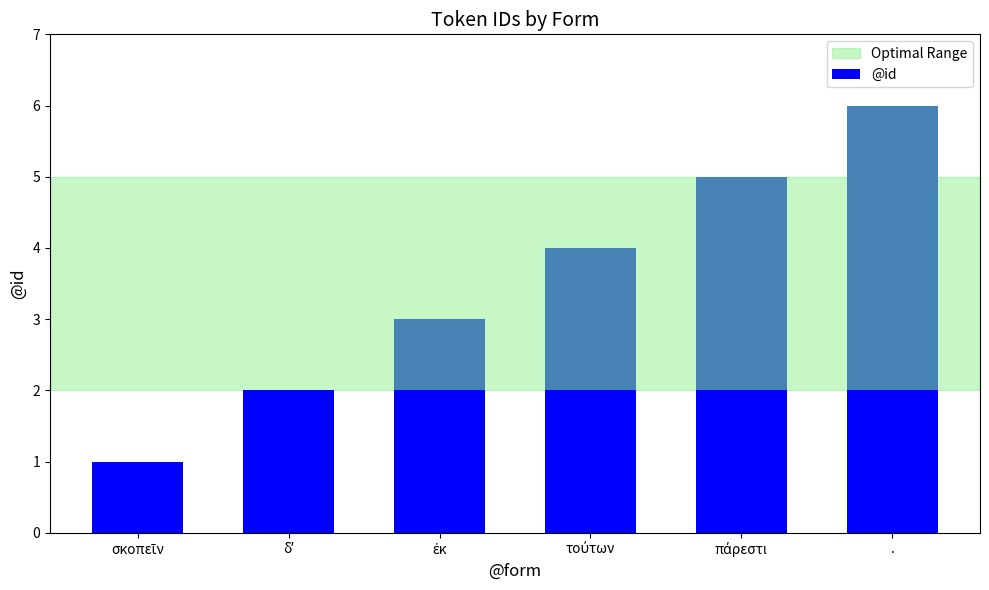

The value at τούτων is 7. True or false?

False